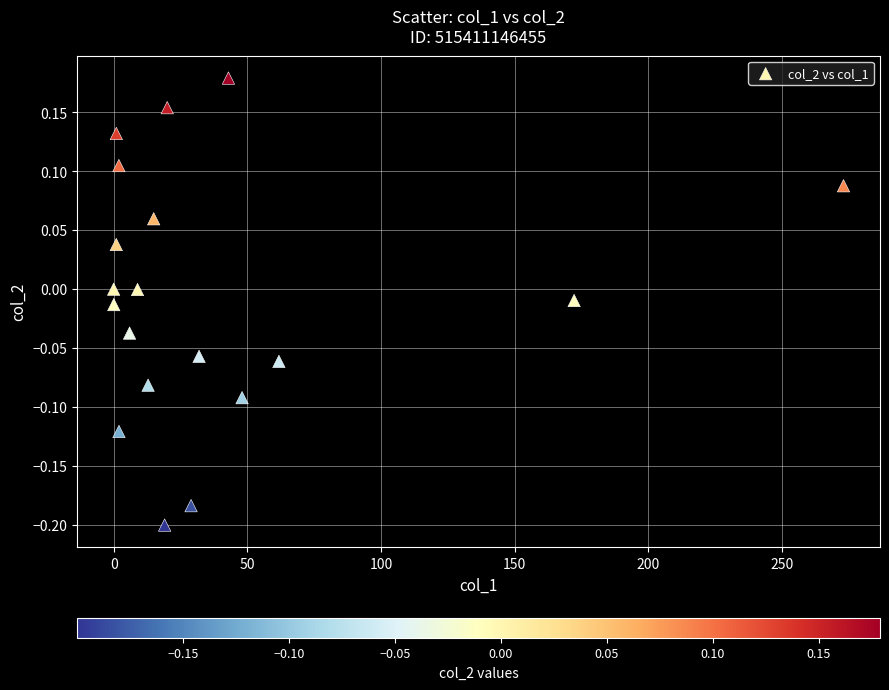

What is the range of X values (max minus min)?

273.1